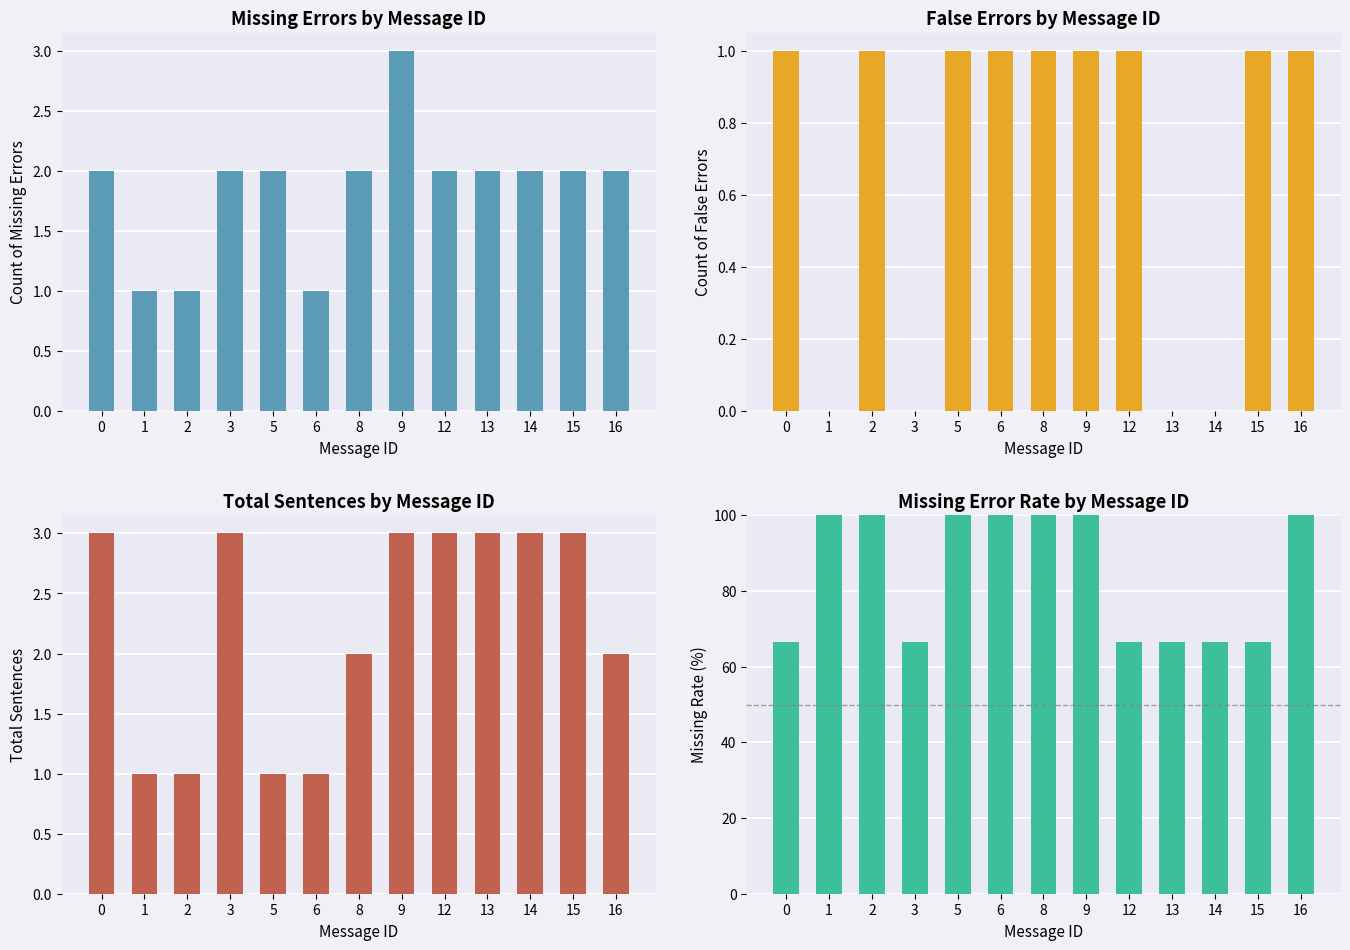

Reading left to right, list all the values displayed in this chart.

Missing: 2.0	1.0	1.0	2.0	2.0	1.0	2.0	3.0	2.0	2.0	2.0	2.0	2.0
False: 1.0	0.0	1.0	0.0	1.0	1.0	1.0	1.0	1.0	0.0	0.0	1.0	1.0
Total Sentences: 3.0	1.0	1.0	3.0	1.0	1.0	2.0	3.0	3.0	3.0	3.0	3.0	2.0
Missing Ratio (%): 66.7	100.0	100.0	66.7	200.0	100.0	100.0	100.0	66.7	66.7	66.7	66.7	100.0